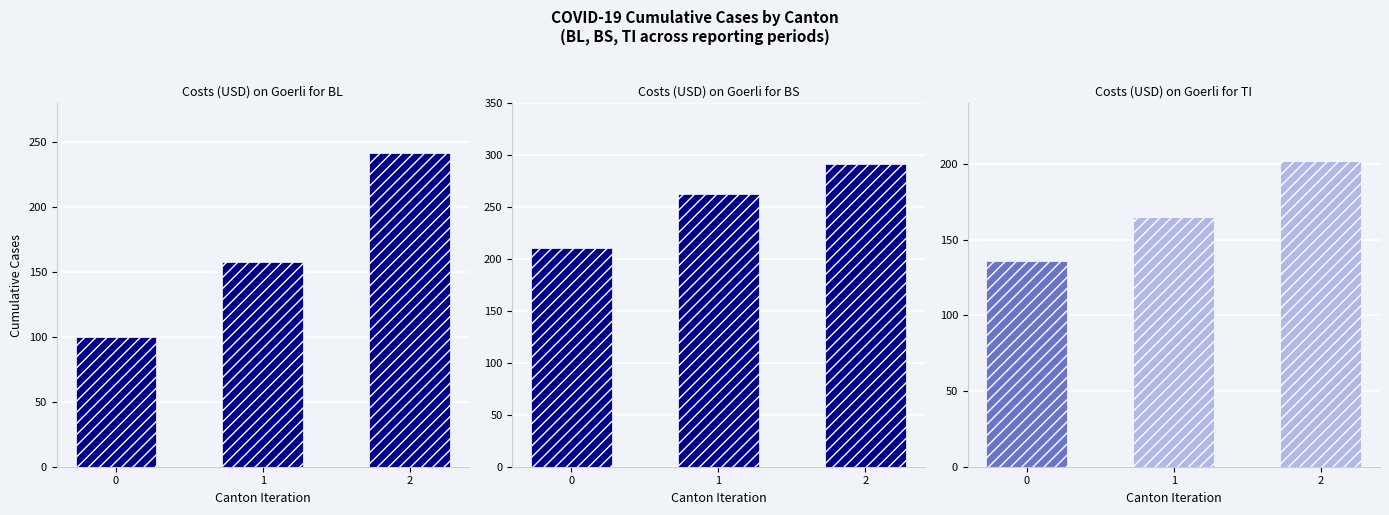

How many bars are there in each group?

3